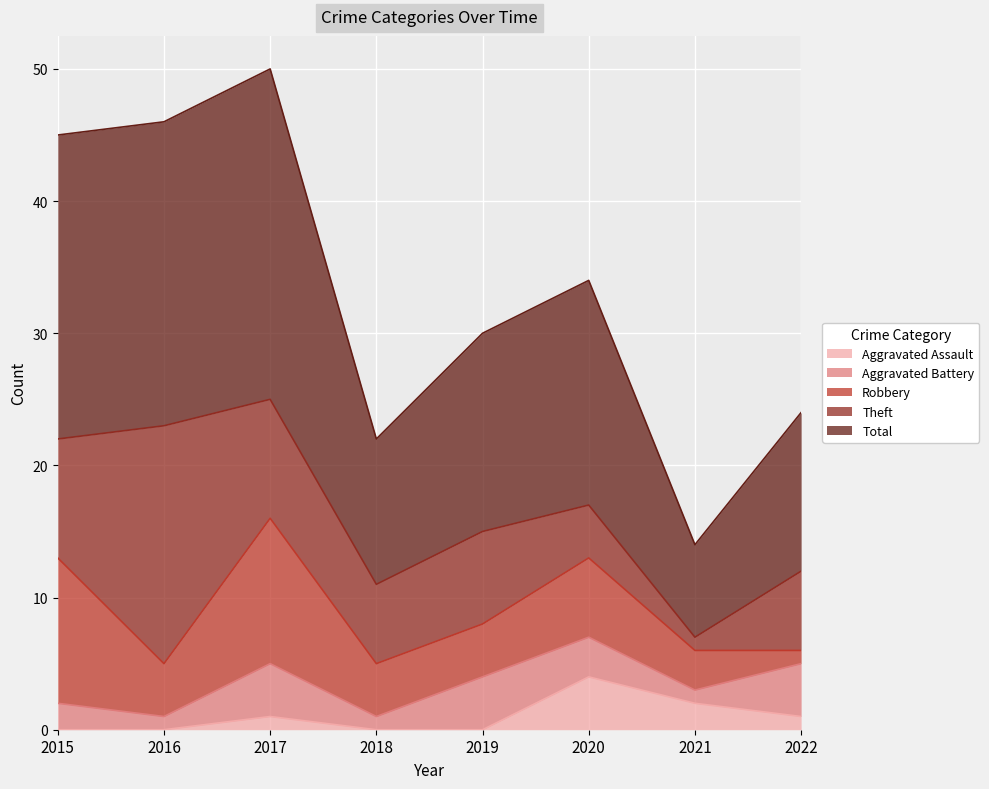

What is the sum of the Aggravated Battery values at 2020 and 2015?

5